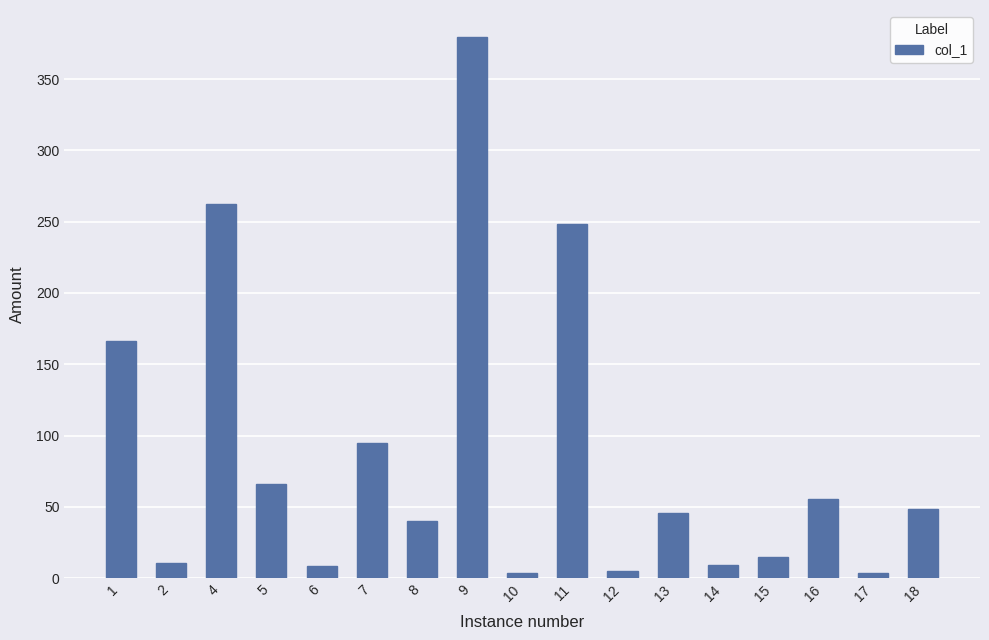

How many data points are less than 46?

8